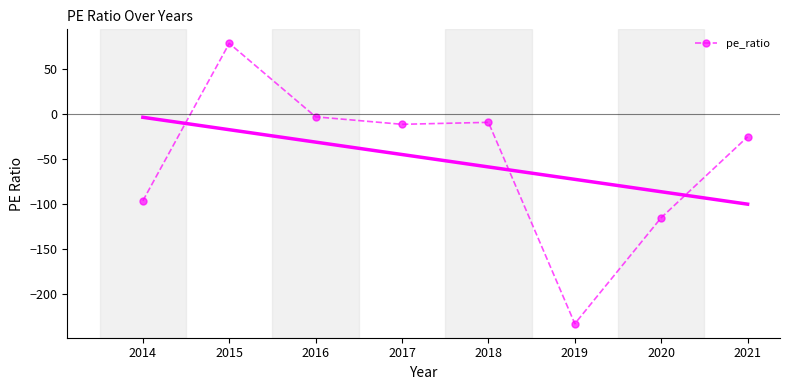

True or false: the data shows -16.0 at 2017.

False